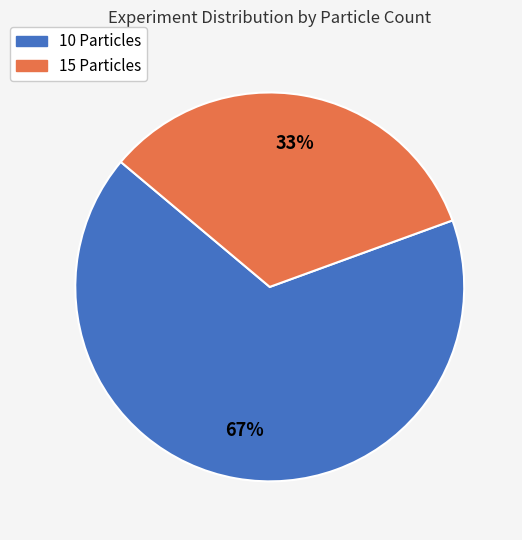

To the nearest percent, what is the average slice percentage?

50%